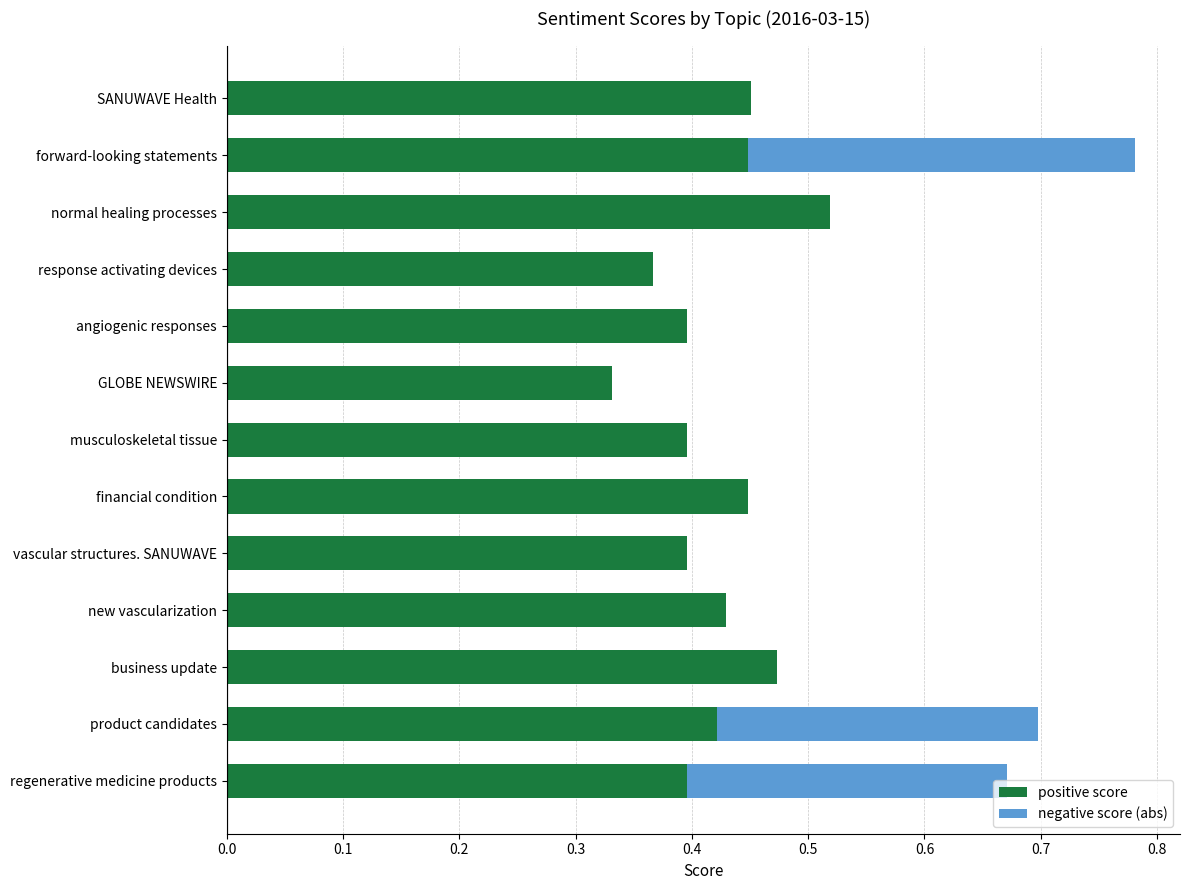

True or false: positive score has a value of 0.8 at business update.

False